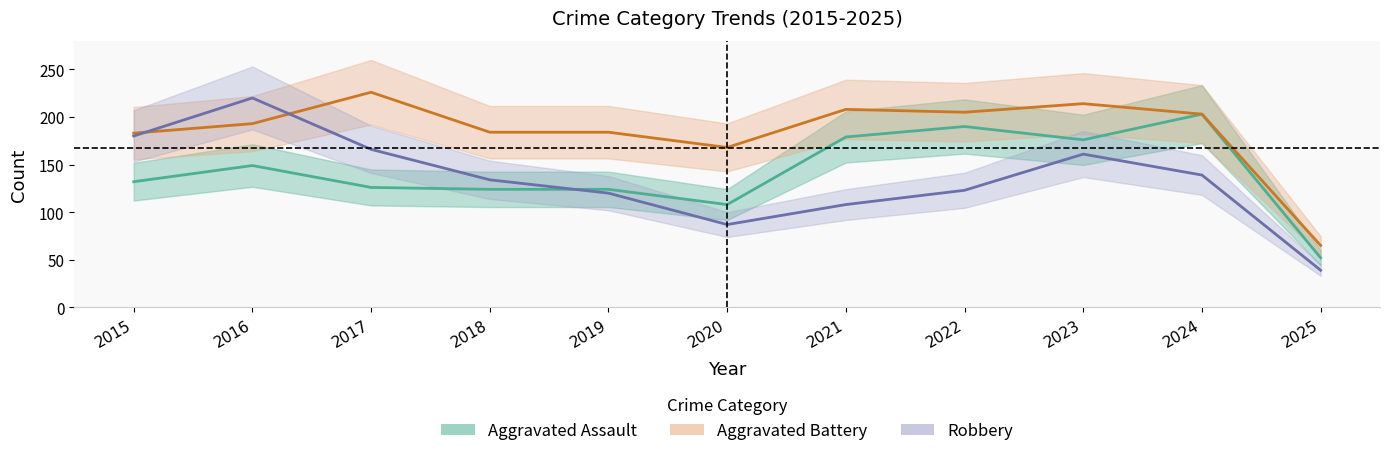

Rank the categories by Aggravated Assault (central) value from highest to lowest.

2024, 2022, 2021, 2023, 2016, 2015, 2017, 2018, 2019, 2020, 2025